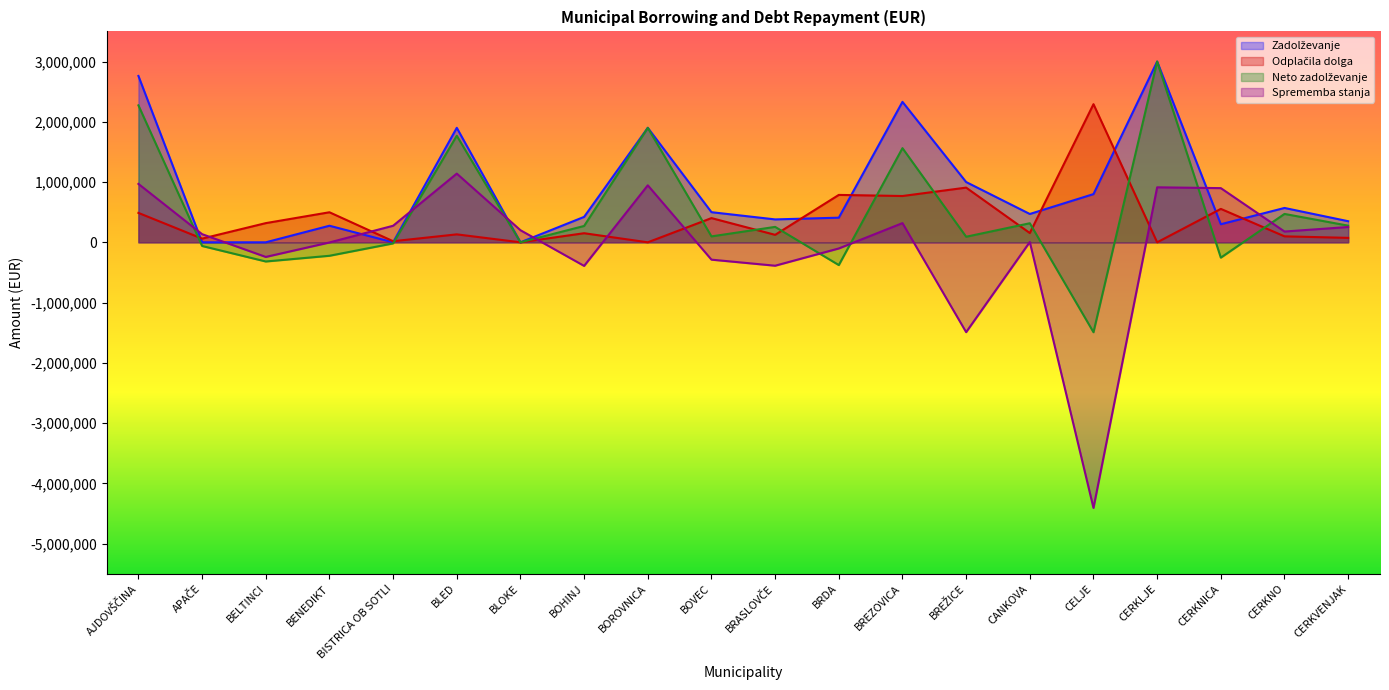

What position from the left is BELTINCI?

3